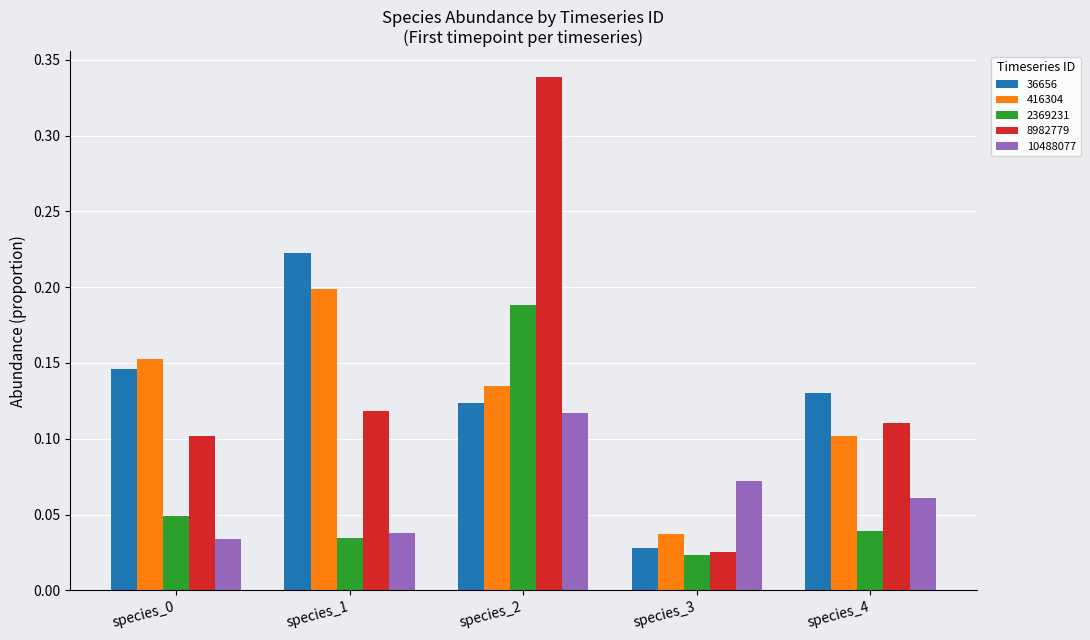

The value of 416304 at species_0 is 0.2. True or false?

True